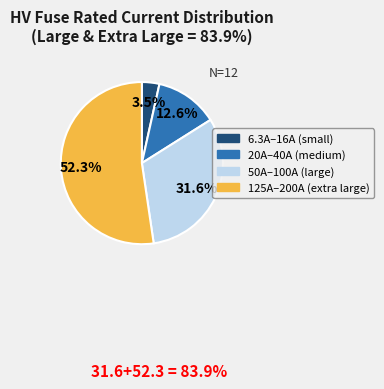

Is there any slice that represents more than half of the pie?

Yes